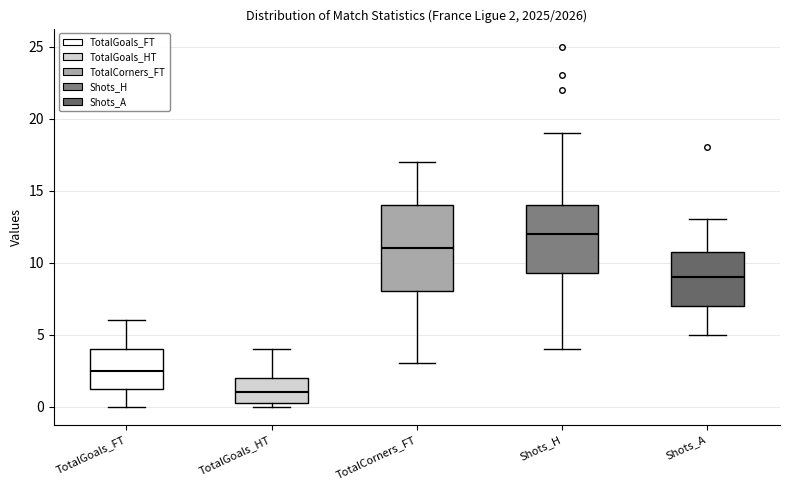

Which box's median line is the highest?

Shots_H